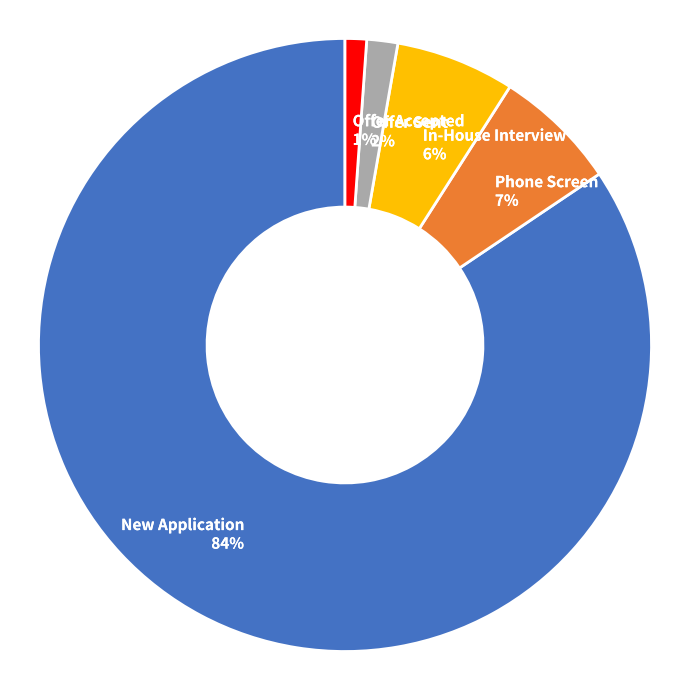

How many segments does this pie chart have?

5